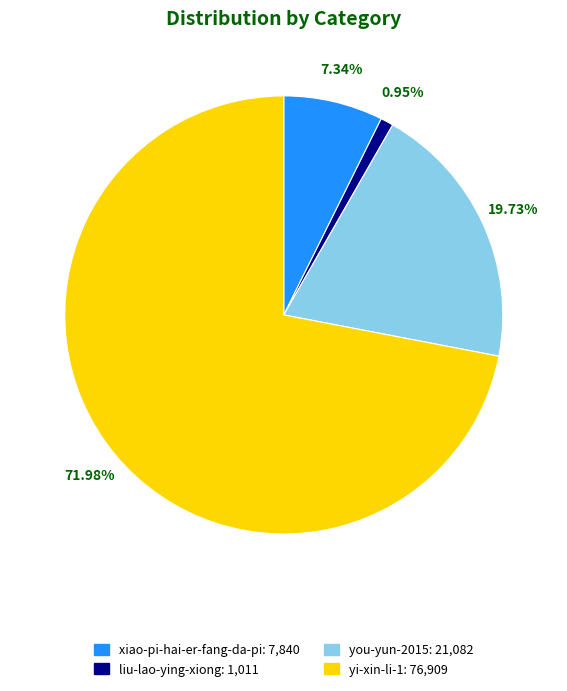

To the nearest percent, what percentage of the pie is xiao-pi-hai-er-fang-da-pi?

7%